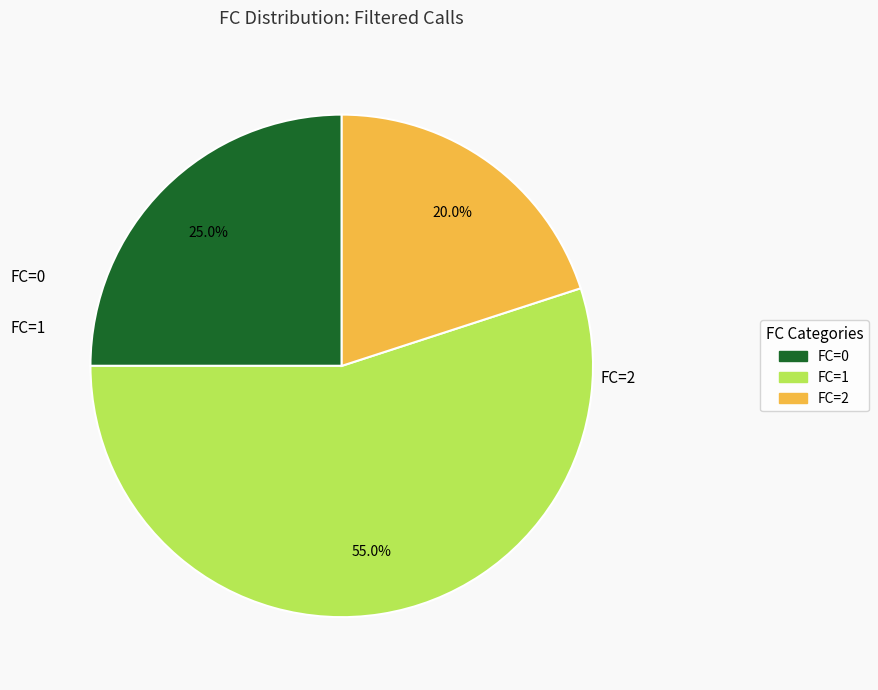

Which slice is the largest?

FC=1